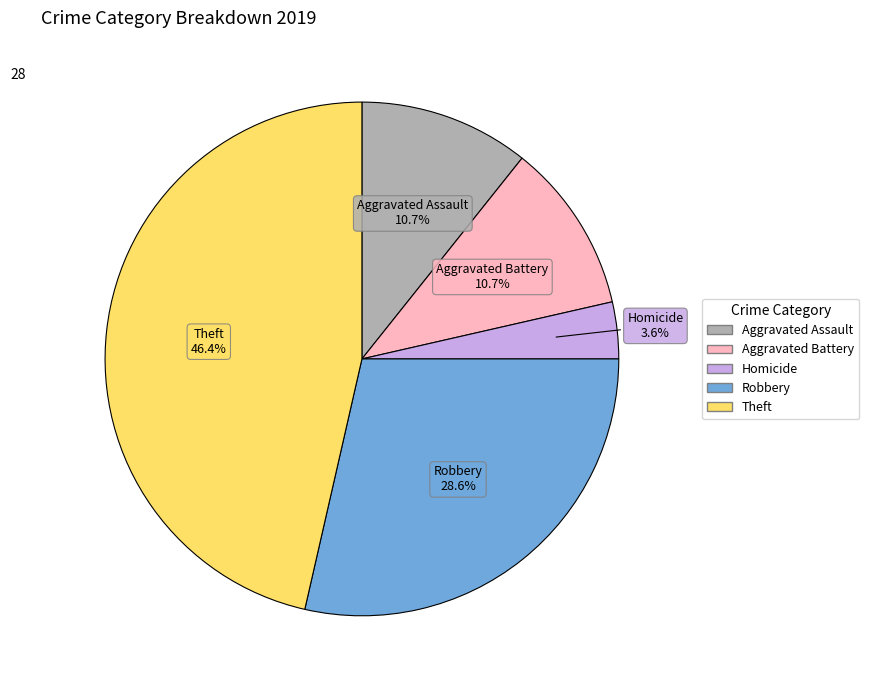

How many segments does this pie chart have?

5